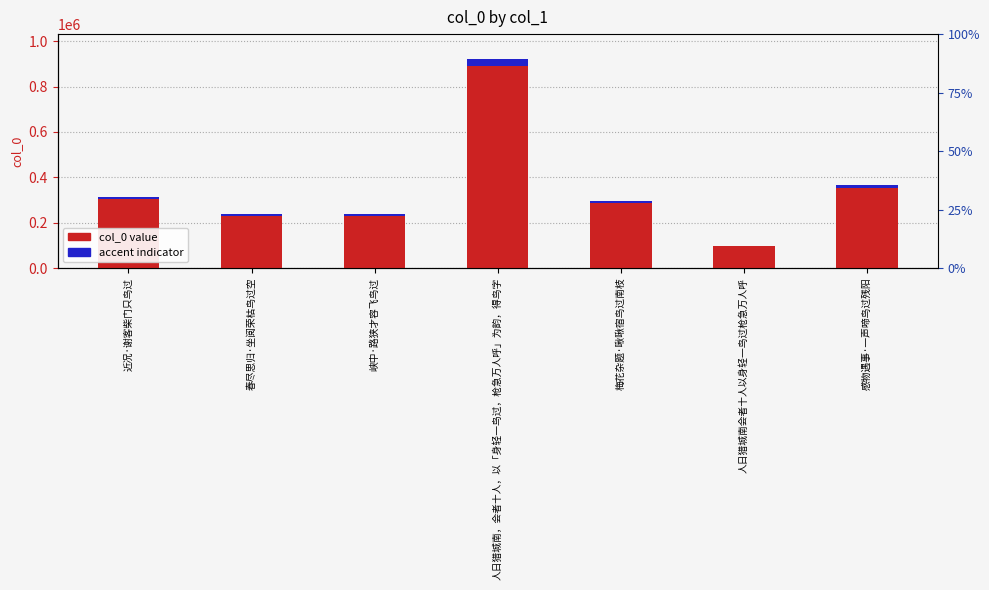

At which category is the sum across all series the highest?

人日猎城南，会者十人，以「身轻一鸟过，枪急万人呼」为韵，得鸟字